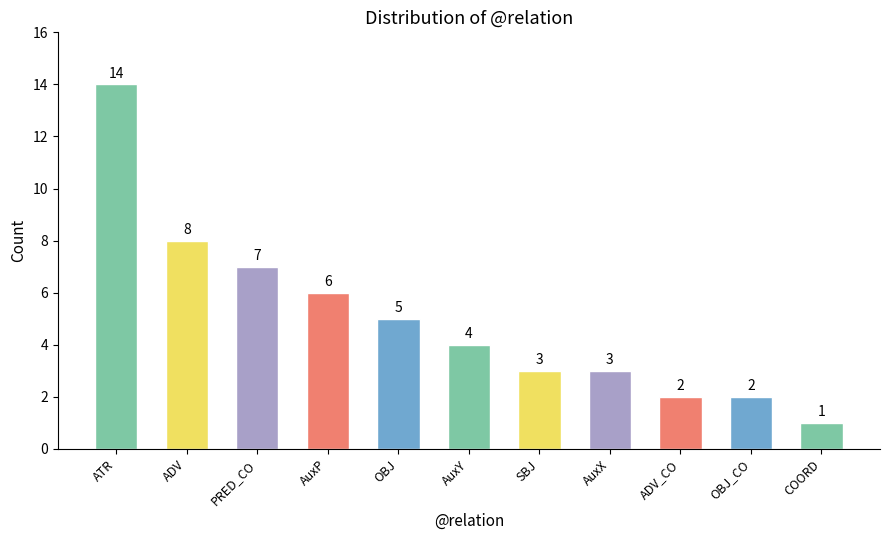

What is the value of the 9th bar from the left?

2